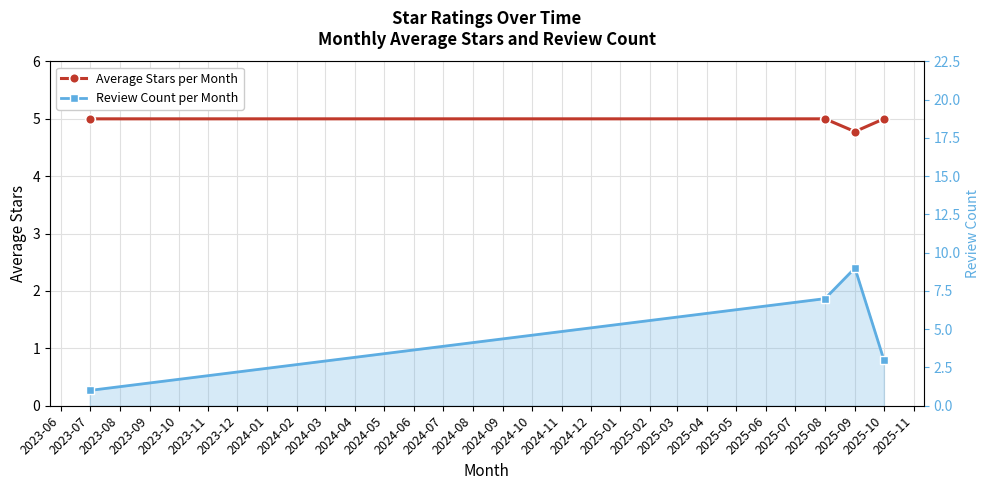

Reading right to left, extract all data points from this chart.

Average Stars per Month: 5.0	4.8	5.0	5.0
Review Count per Month: 3.0	9.0	7.0	1.0